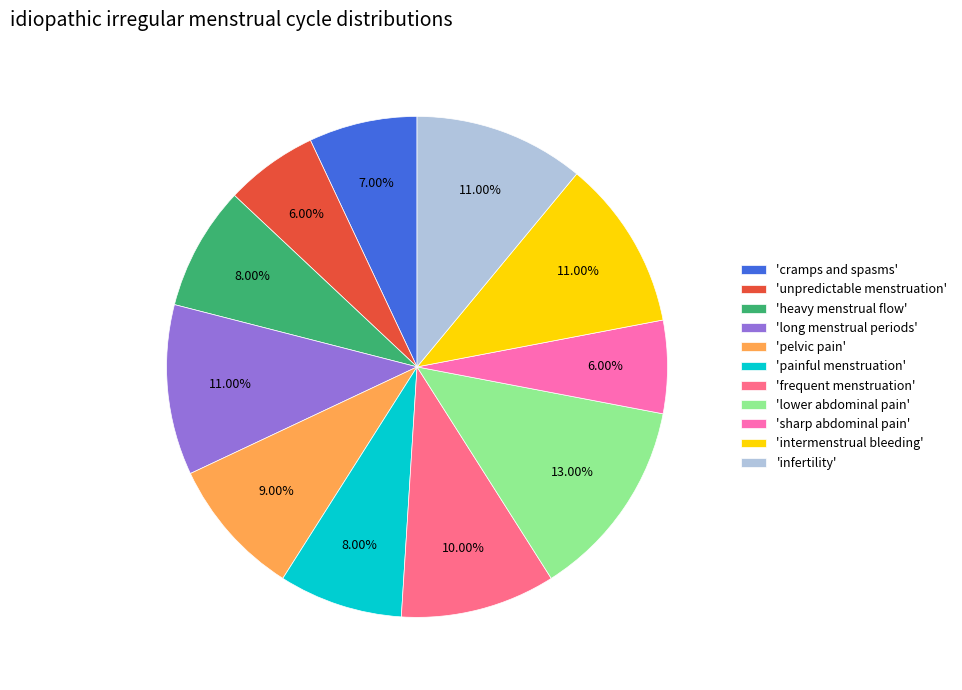

Which has a higher value, 'intermenstrual bleeding' or 'painful menstruation'?

'intermenstrual bleeding'